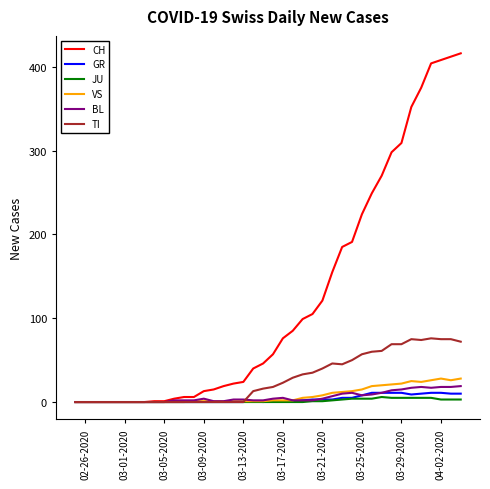

Which series has the largest total across all categories?

CH